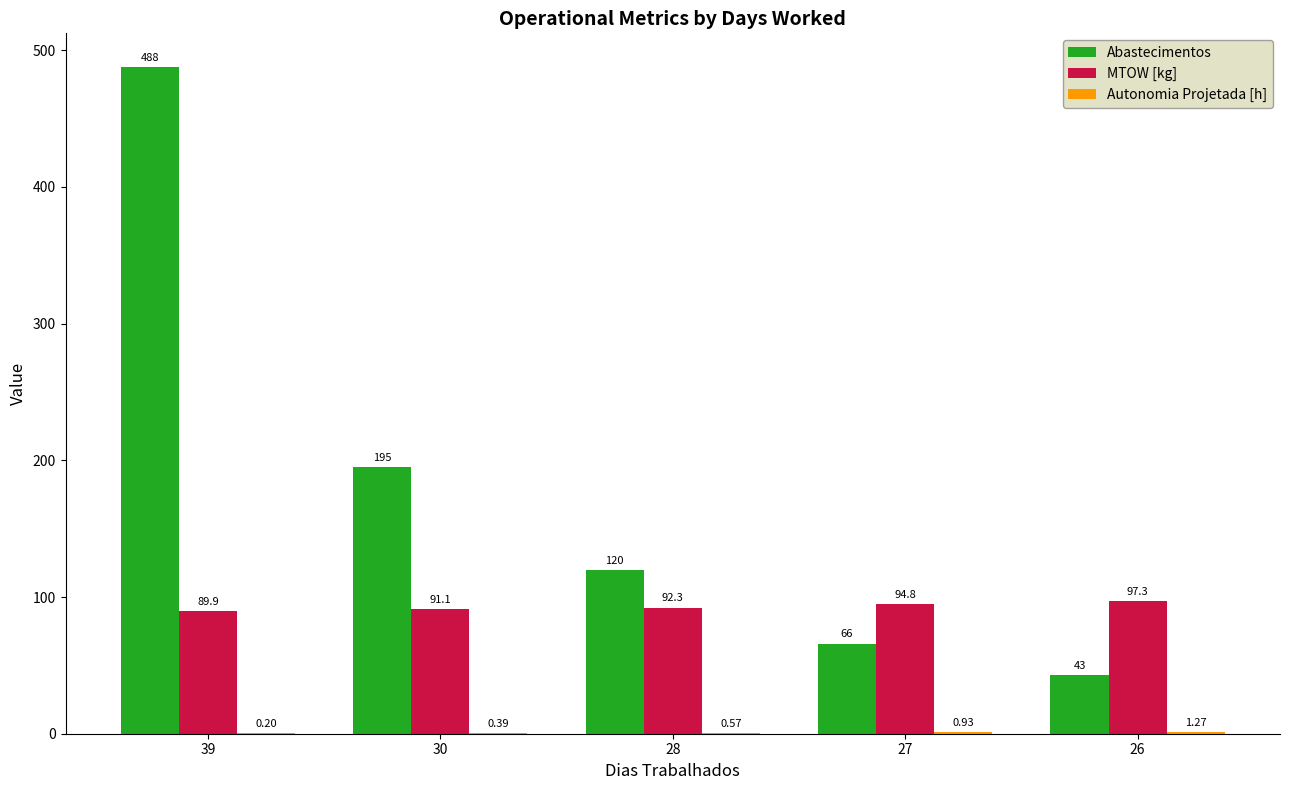

Which series has the largest range (max minus min)?

Abastecimentos